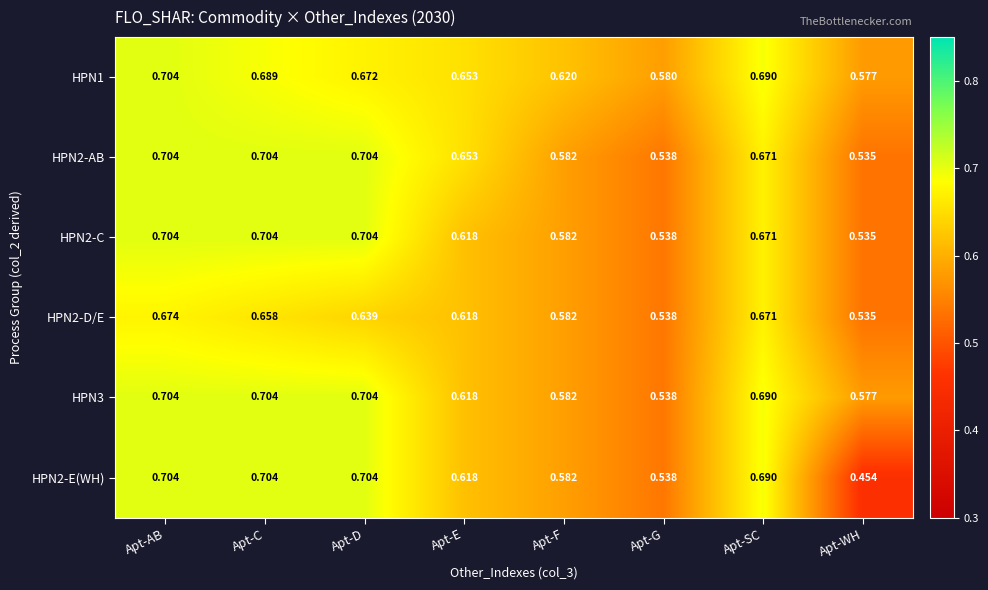

At which category is the sum across all series the highest?

Apt-AB